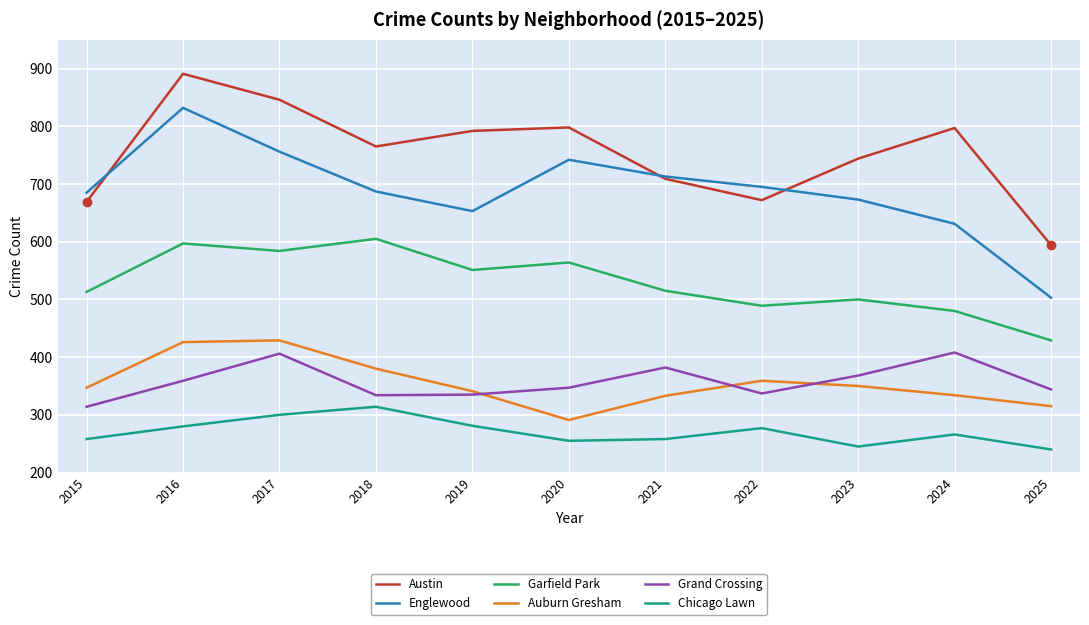

What is the average value of the Grand Crossing series?

358